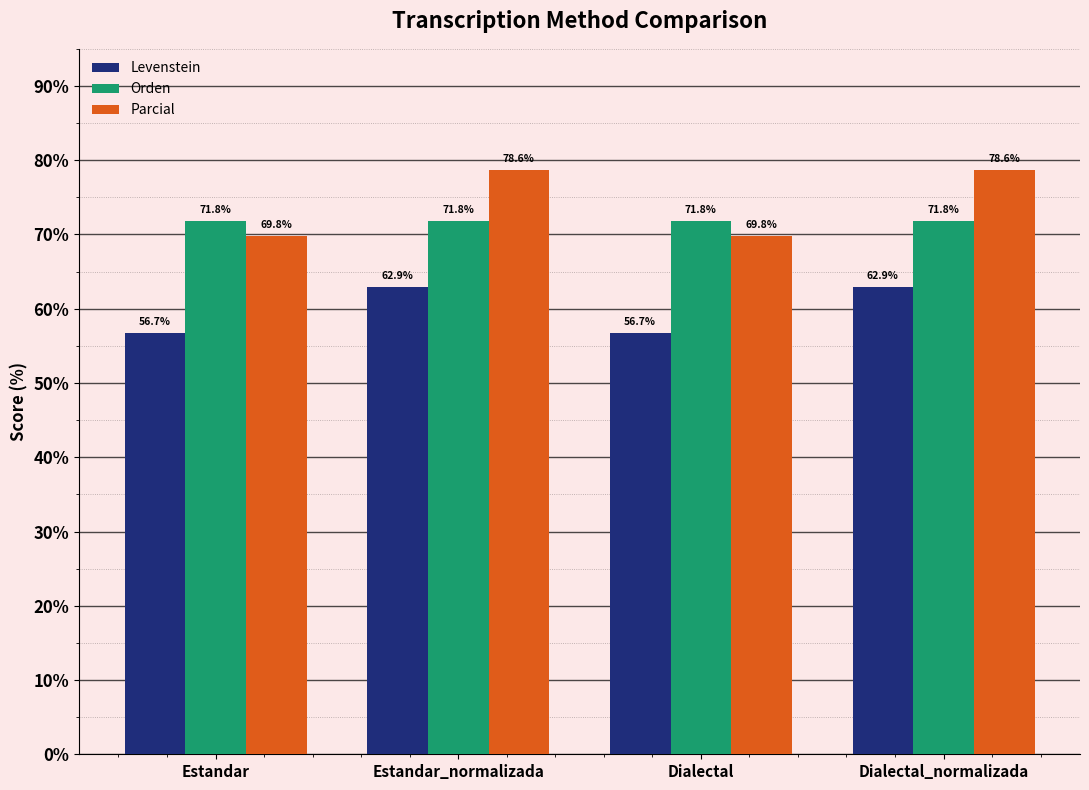

What is the difference between the Levenstein values at Dialectal_normalizada and Dialectal?

6.2